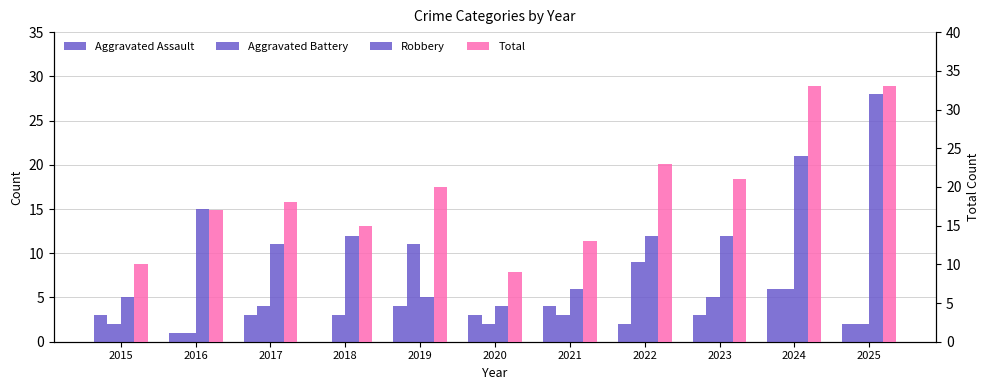

Which category has the highest value in the Robbery series?

2025